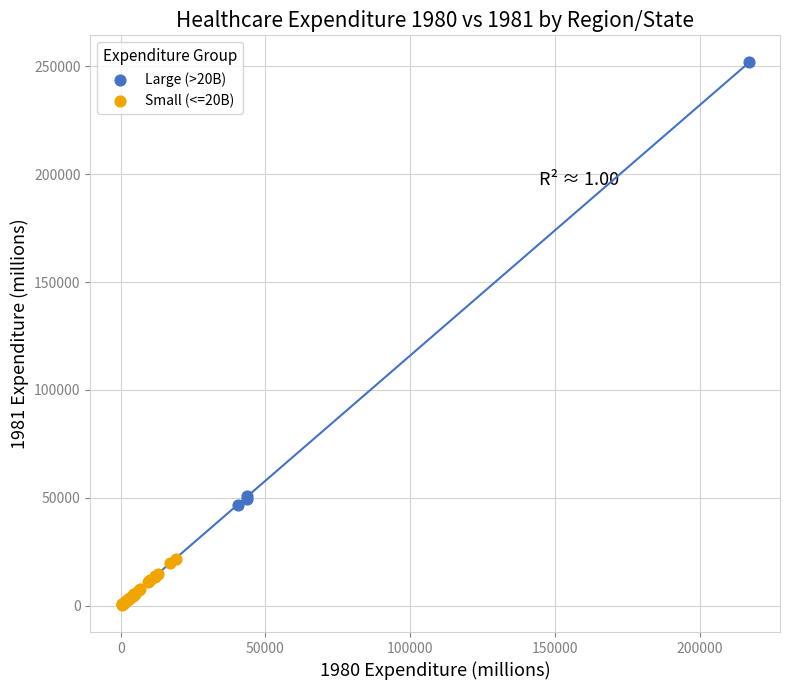

Which series contains the lowest Y value?

Small (<=20B)